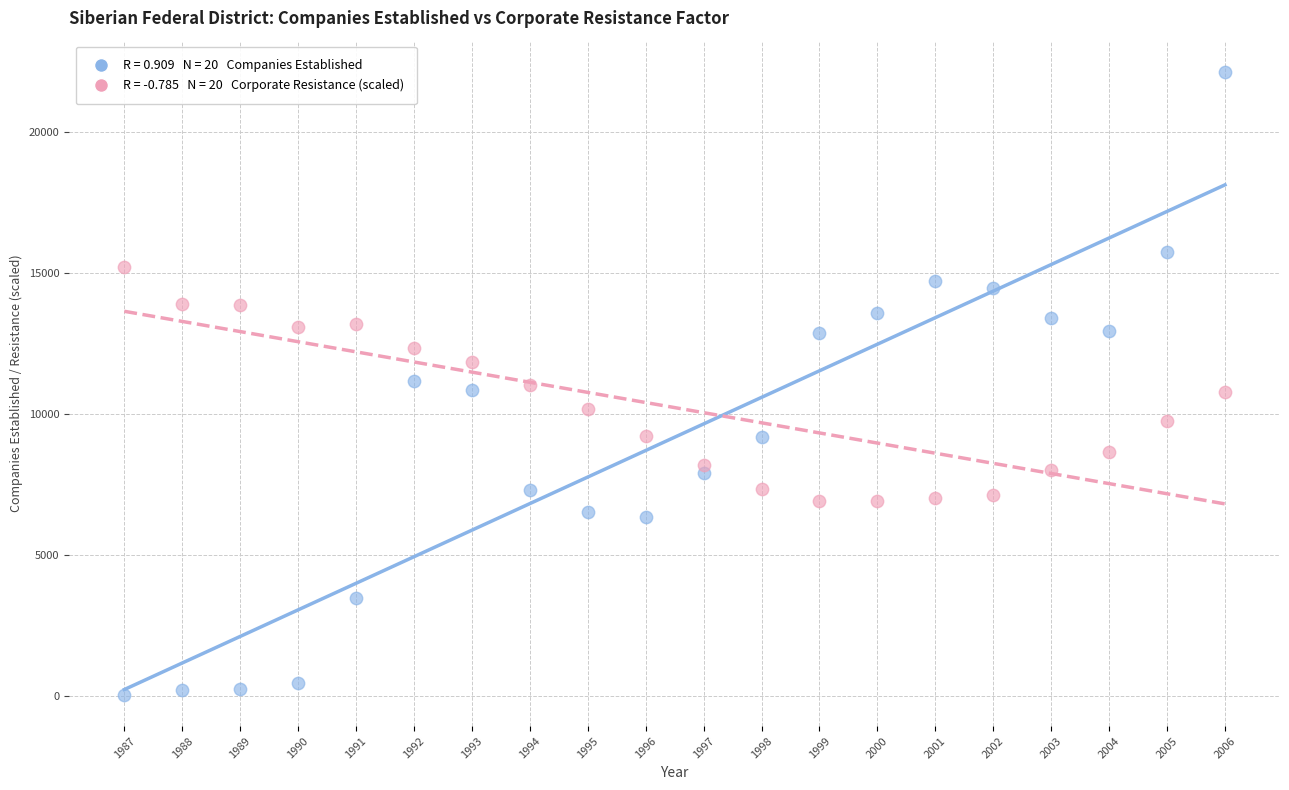

Across all data points, what is the range of X values (max minus min)?

19.0